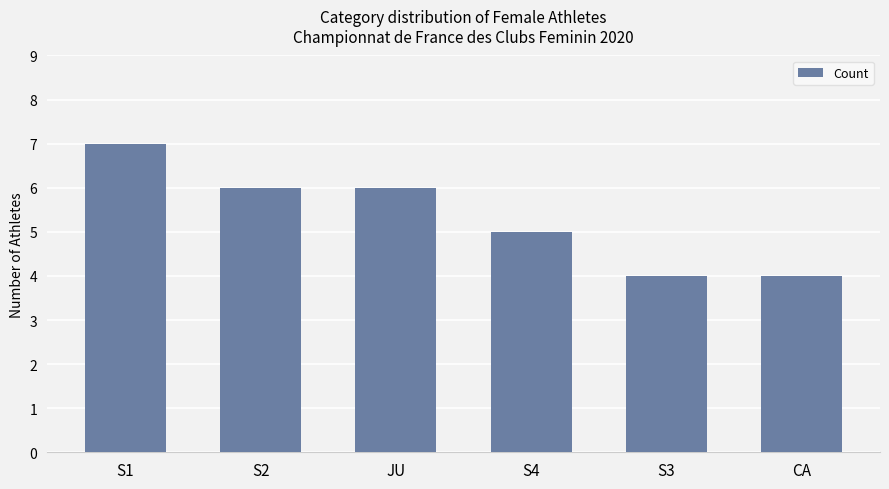

What is the difference between the values at S3 and S1?

3